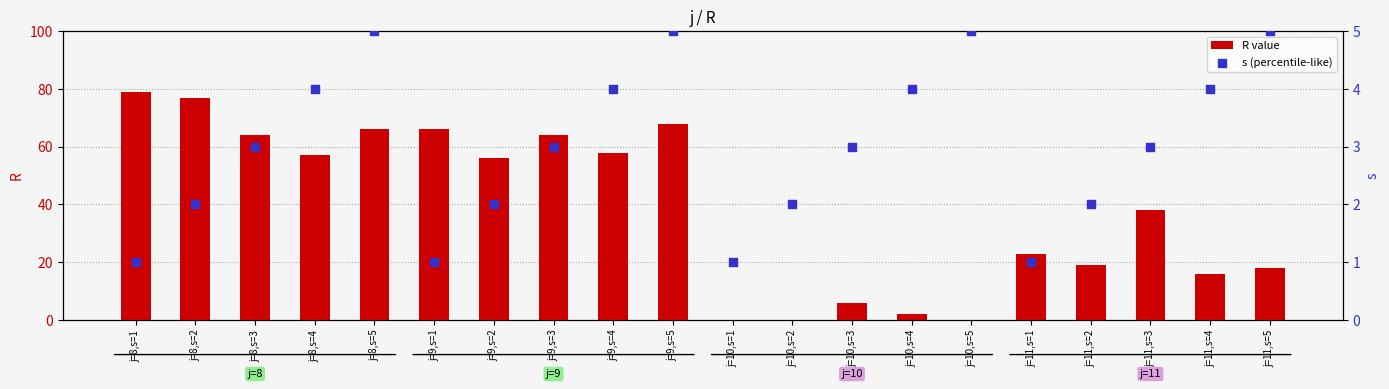

Which series has the largest total across all categories?

R value